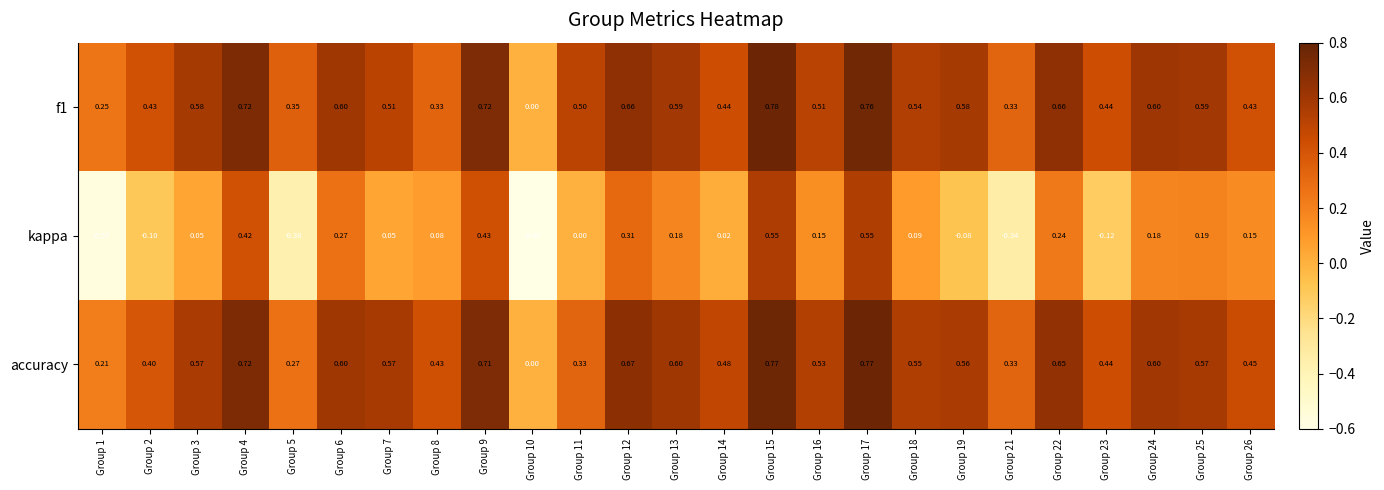

Rank the series at Group 15 from lowest to highest value.

kappa, accuracy, f1